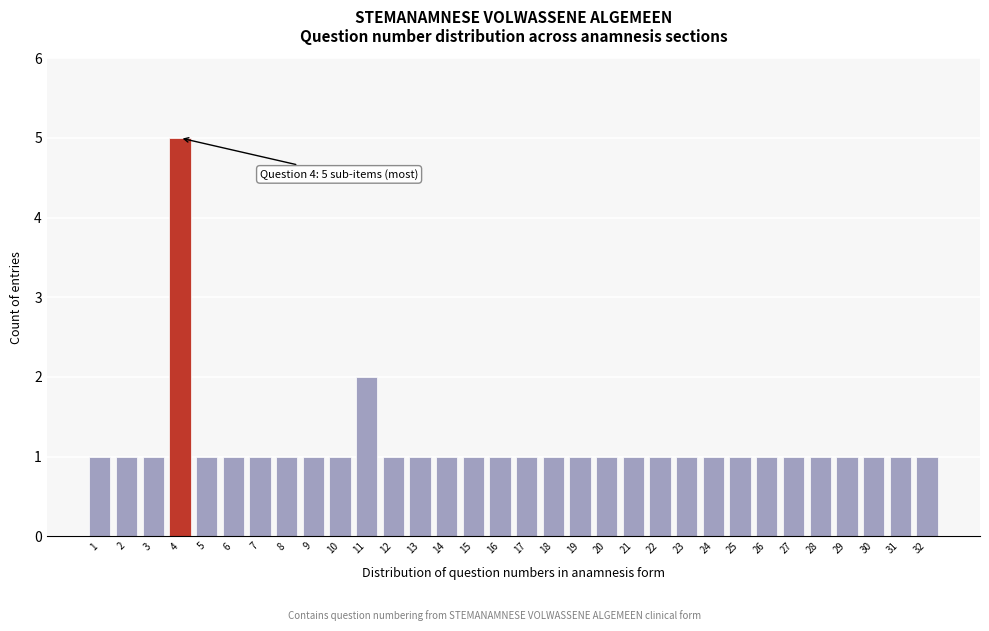

Approximately how many times larger is the value at 27 compared to 3?

1.0